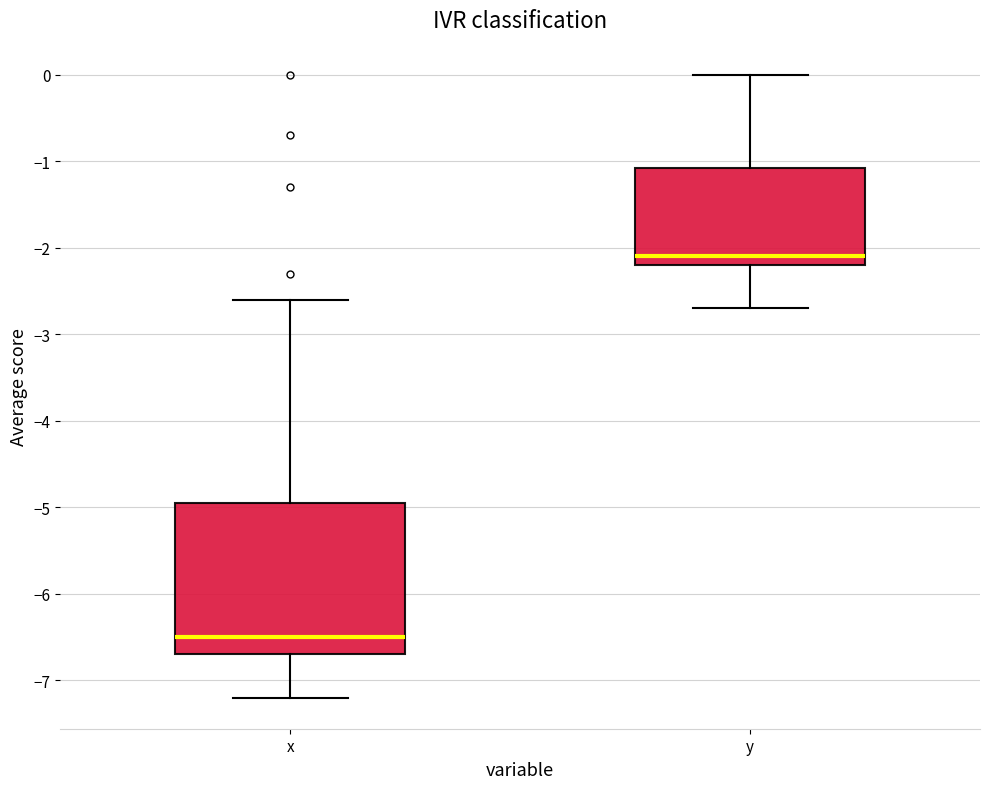

Which box is the tallest, from its lower edge to its upper edge?

x